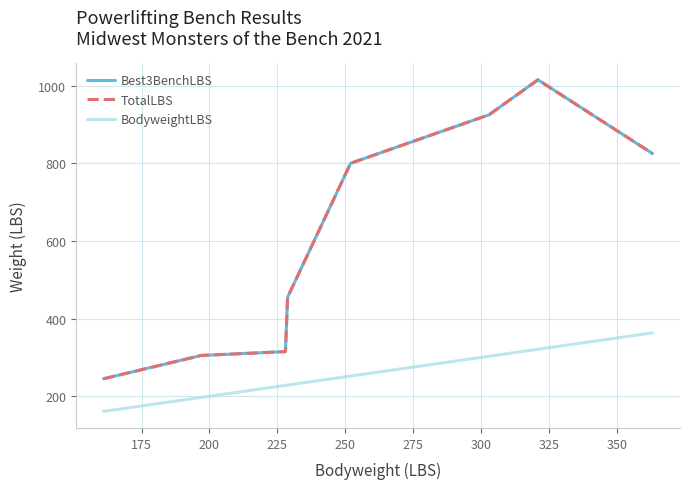

What is the value of the BodyweightLBS point at the 7th from the left?

321.0